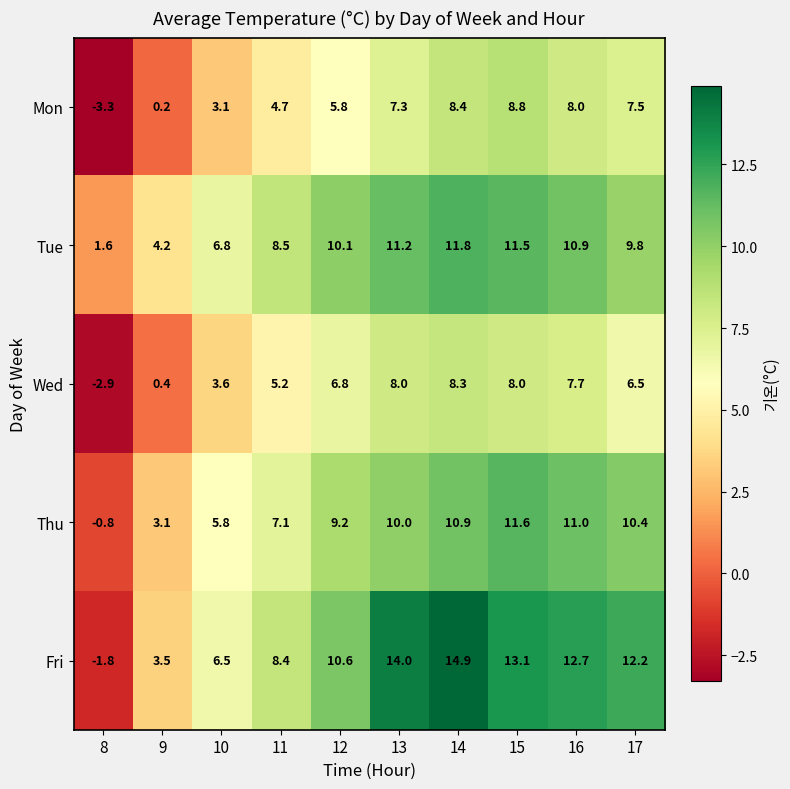

The value of Thu at 9 is 1.3. True or false?

False